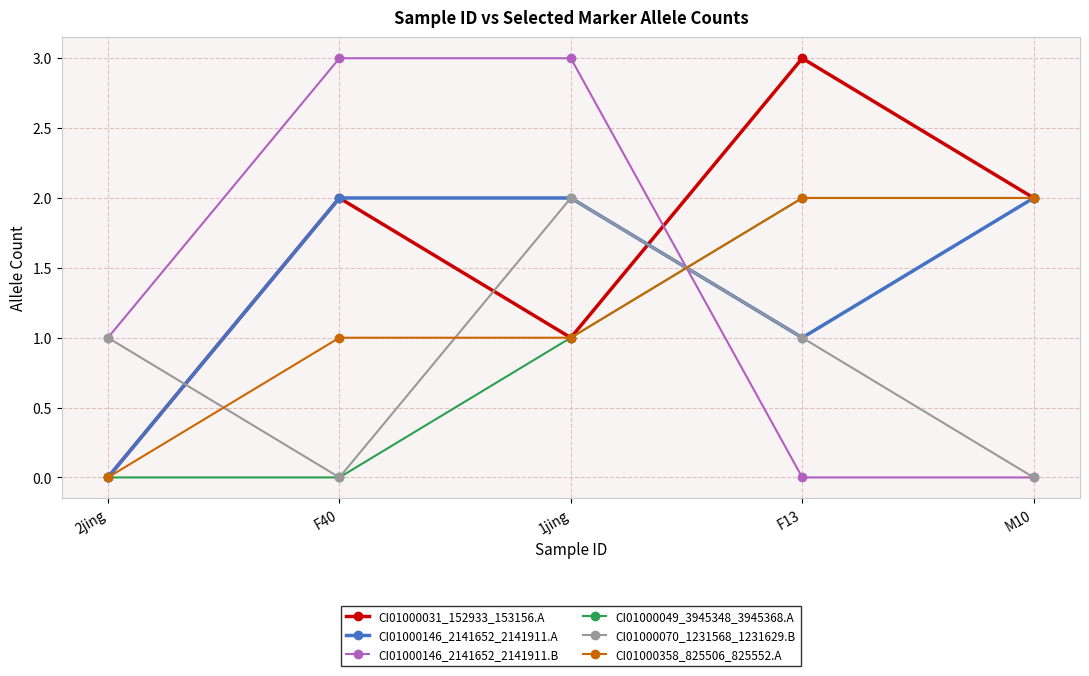

How many distinct data groups are displayed?

6